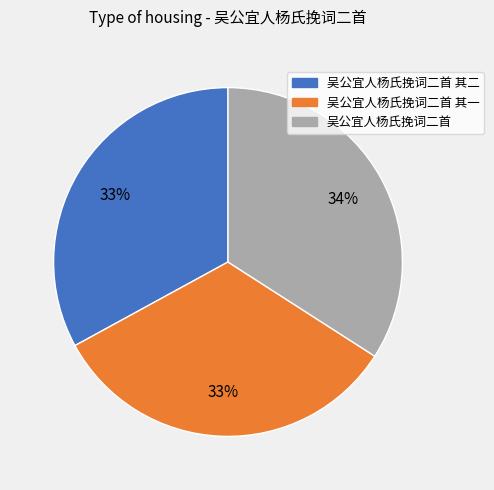

Which has a higher value, 吴公宜人杨氏挽词二首 or 吴公宜人杨氏挽词二首 其二?

吴公宜人杨氏挽词二首